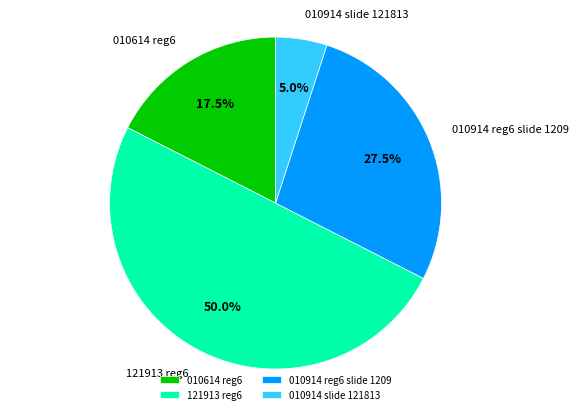

What percentage is NOT represented by 010914 slide 121813?

95.0%